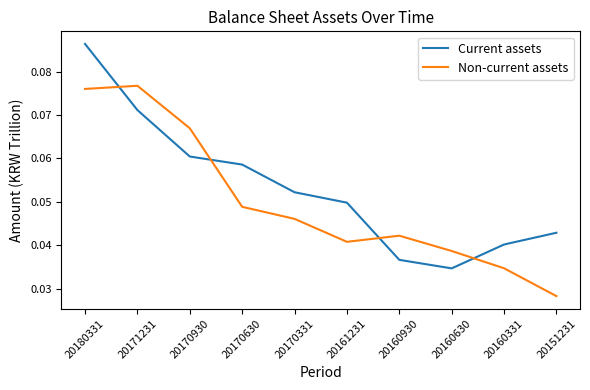

Which series ends up on top after the final intersection of Current assets and Non-current assets?

Current assets